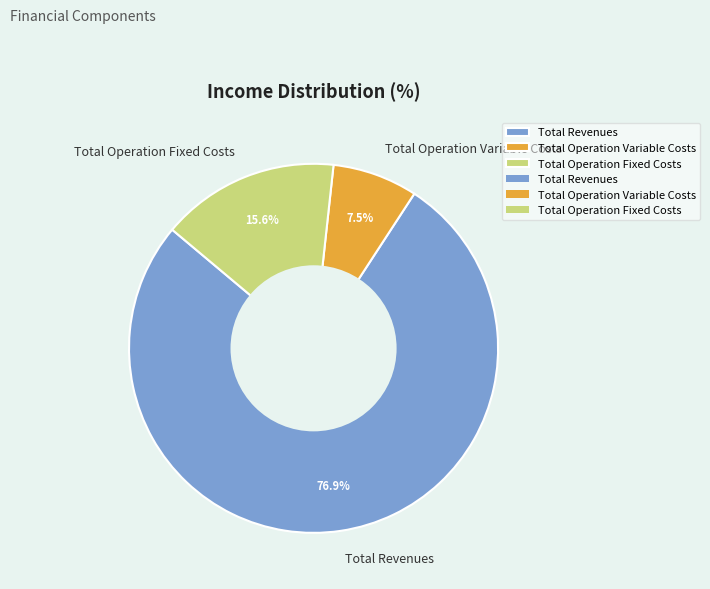

Count the number of slices in the pie.

3